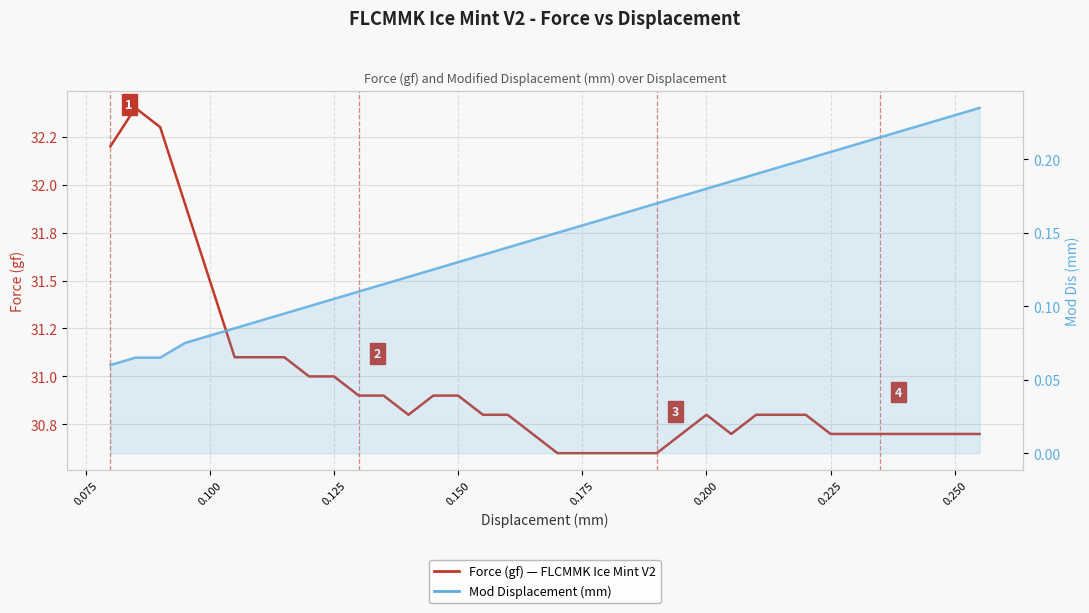

How many data points does each series have?

36